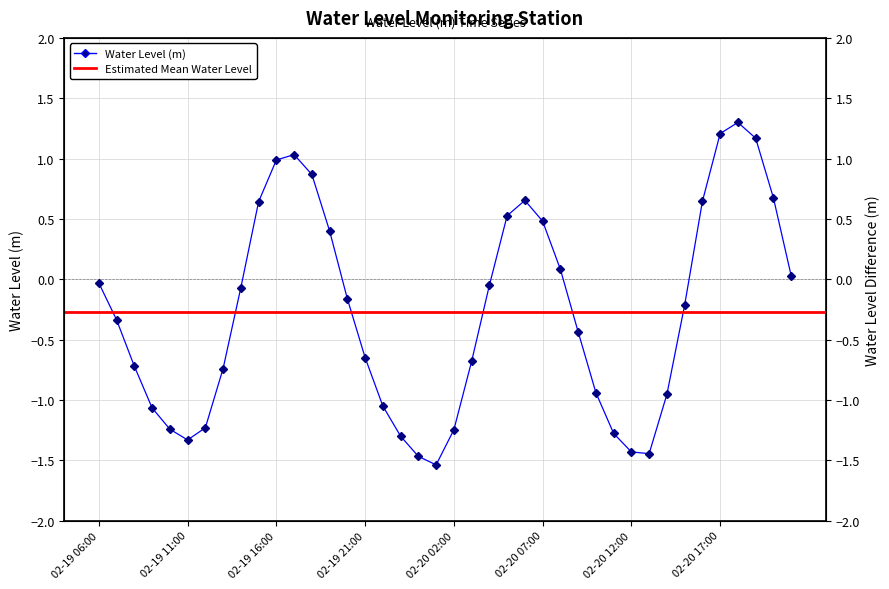

Does the chart have visible grid lines?

Yes